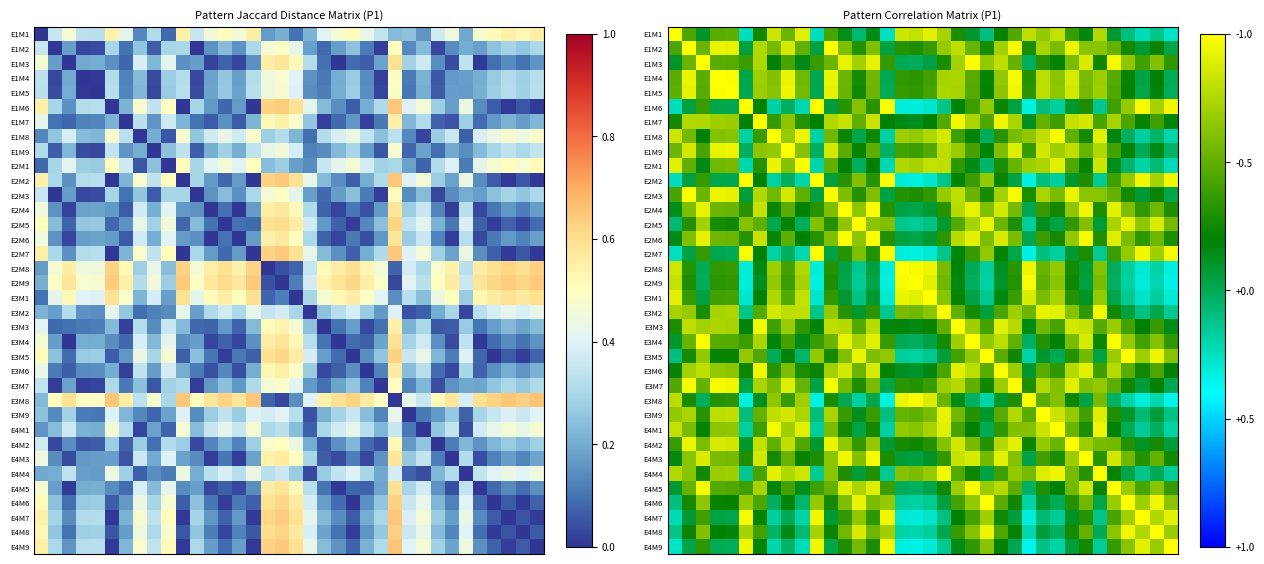

What is the difference between the second highest and second lowest values in the E3M7 series?

0.5